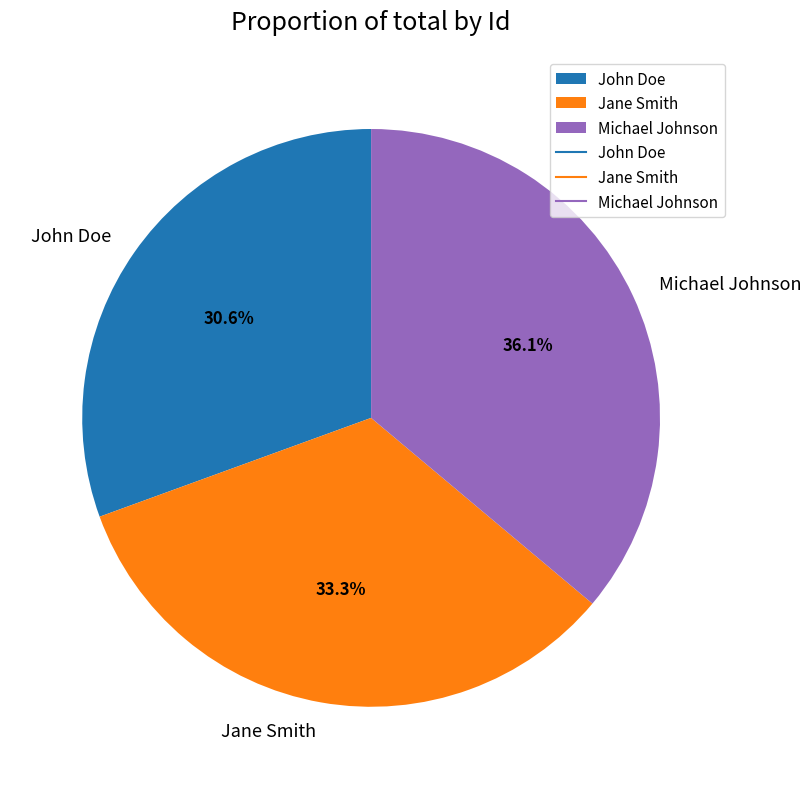

Rank the categories by value from lowest to highest.

John Doe, Jane Smith, Michael Johnson